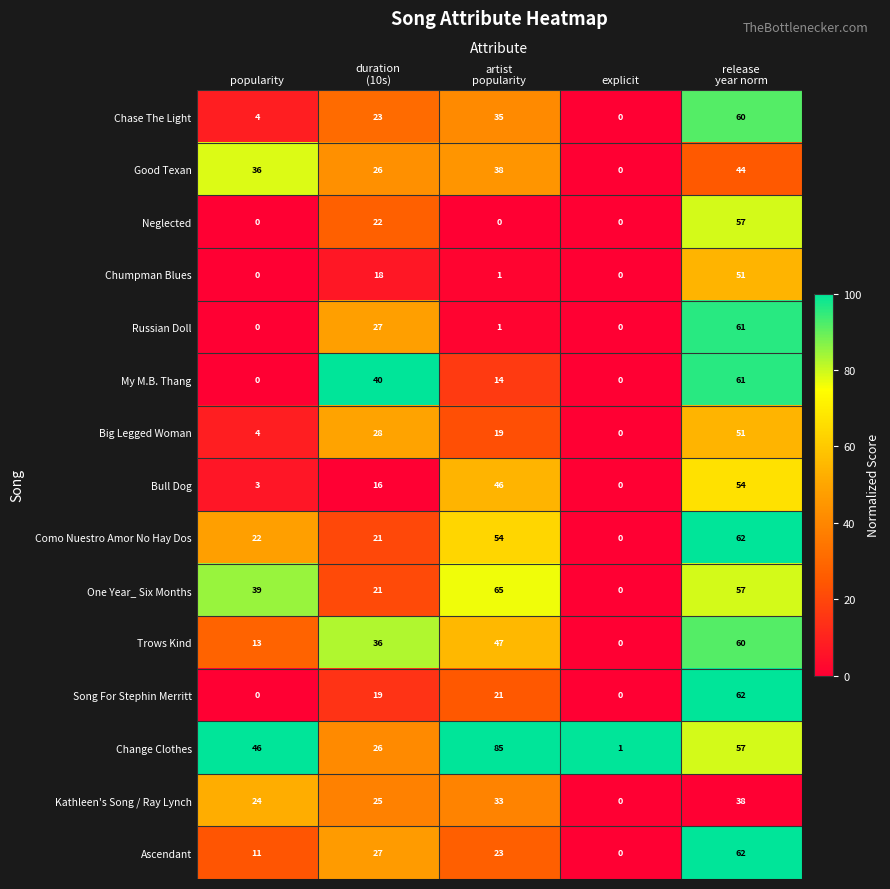

Which series has the largest total across all categories?

Change Clothes